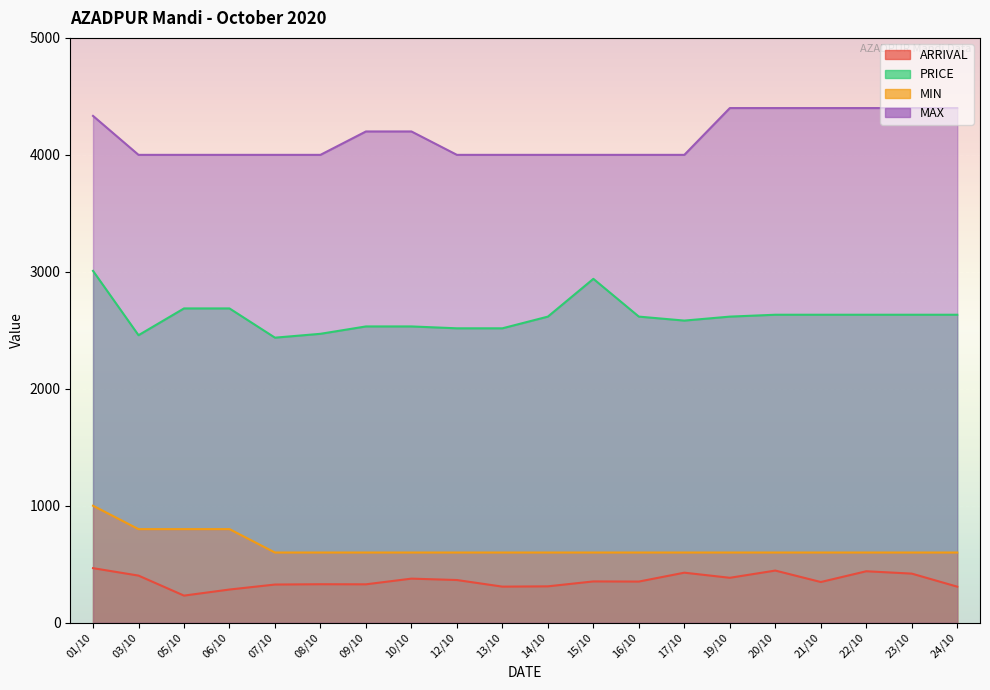

True or false: MIN and ARRIVAL cross at least once.

False